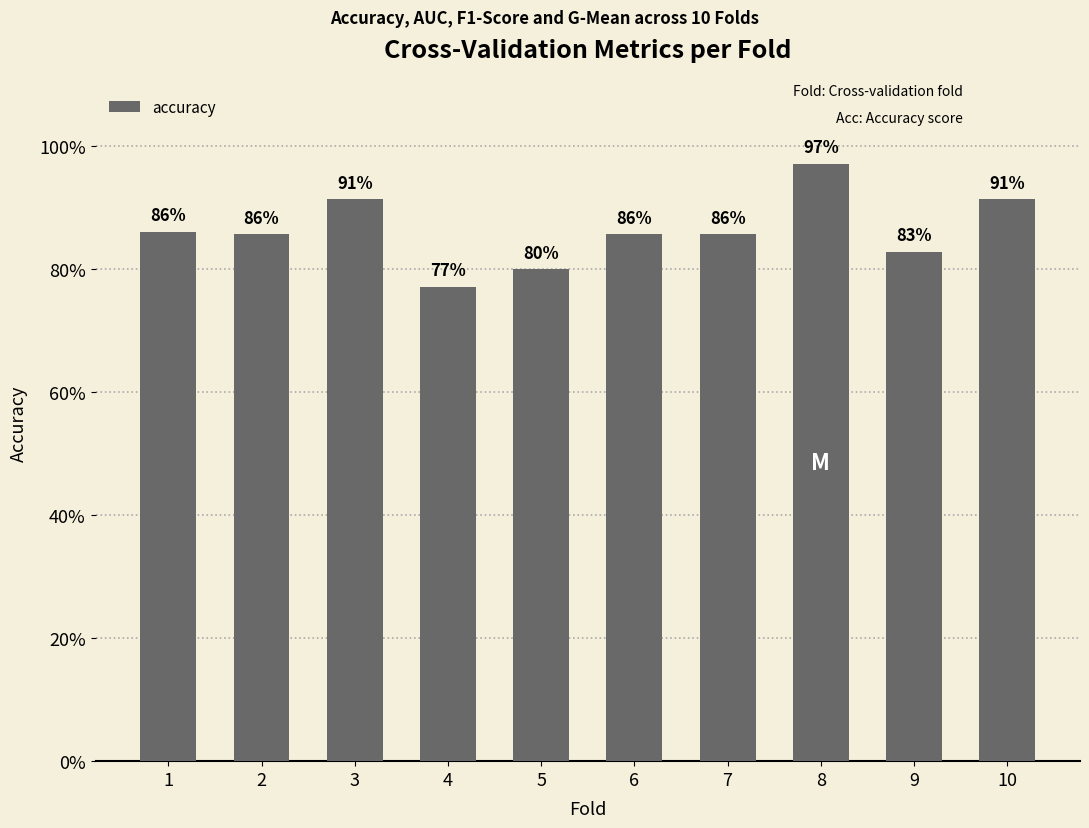

Reading left to right, what are all the values shown in this chart?

0.9	0.9	0.9	0.8	0.8	0.9	0.9	1.0	0.8	0.9